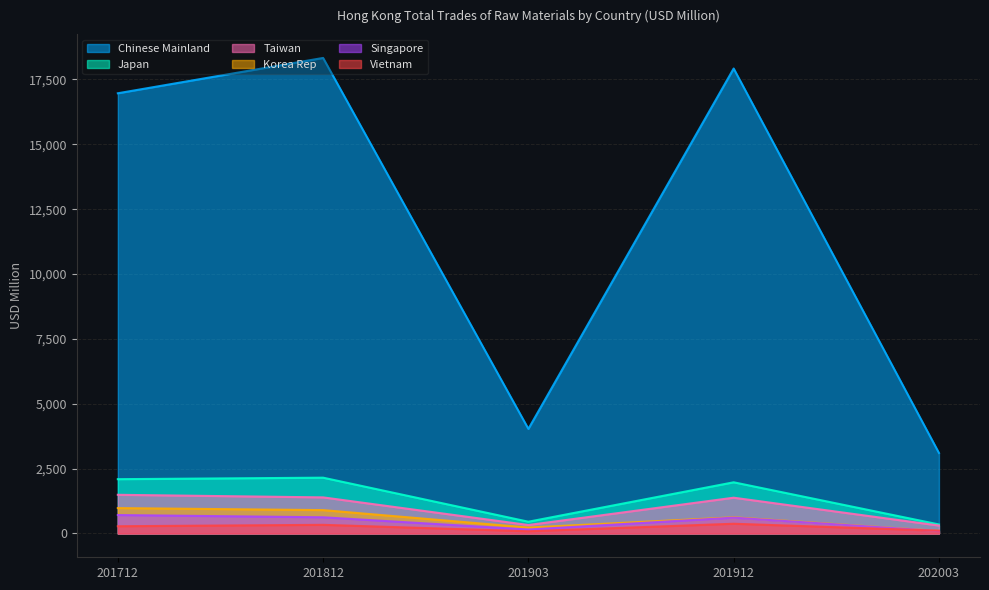

Between which two adjacent categories do Vietnam and Singapore first intersect?

201912 and 202003